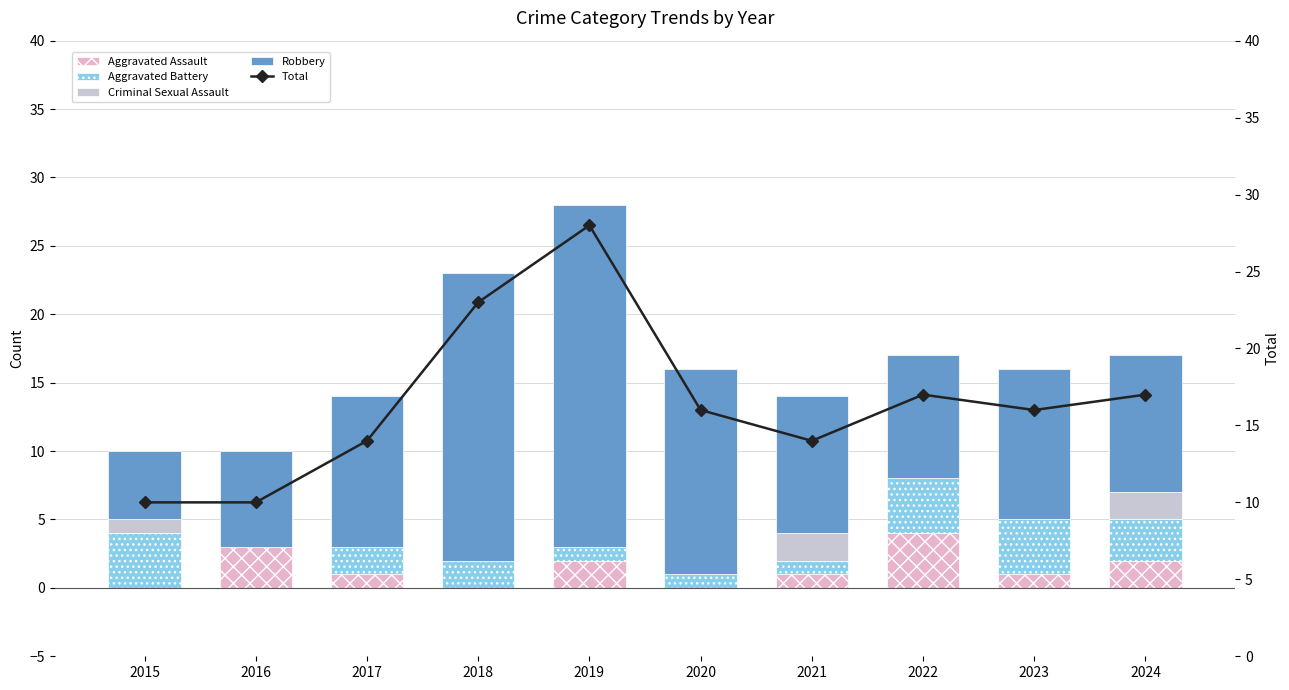

How many series are shown in this chart?

5